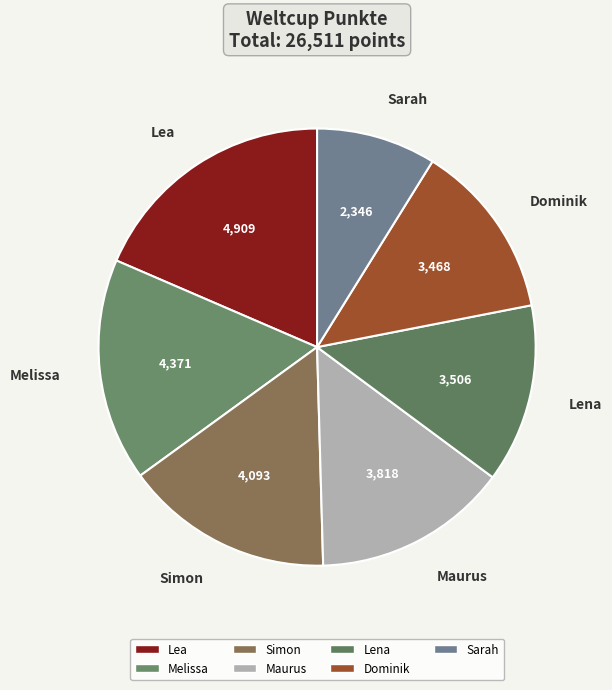

What is the smallest slice in the pie chart?

Sarah